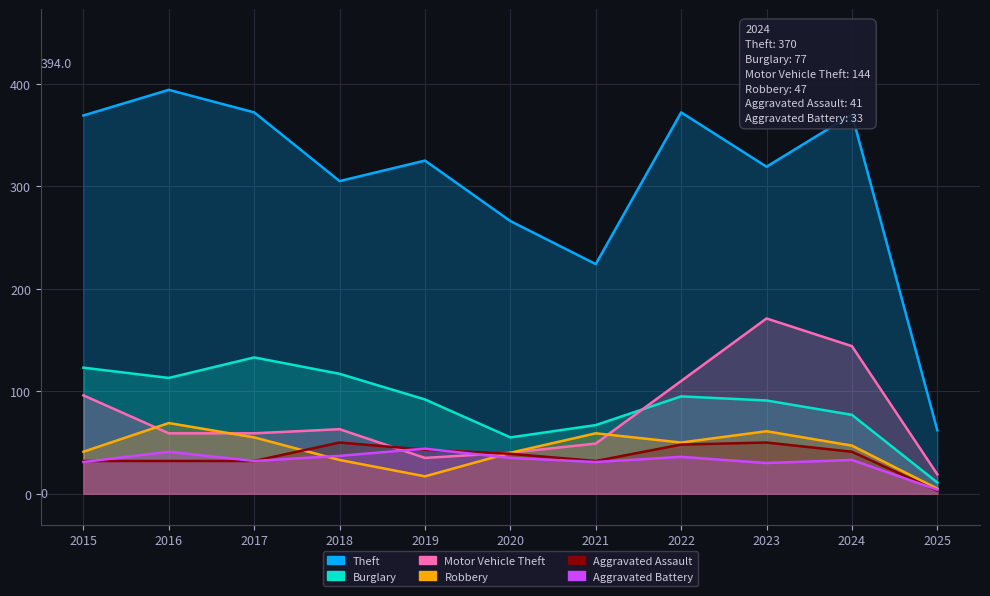

What are all the series names shown in the legend?

Theft, Burglary, Motor Vehicle Theft, Robbery, Aggravated Assault, Aggravated Battery